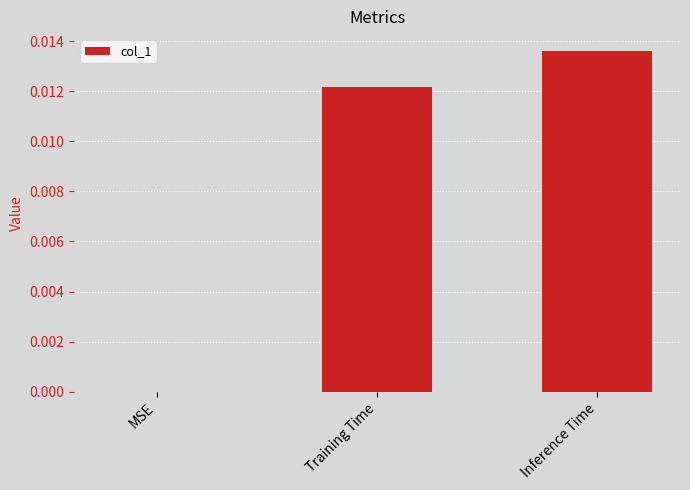

Count the values in the range 0 to 1.

3